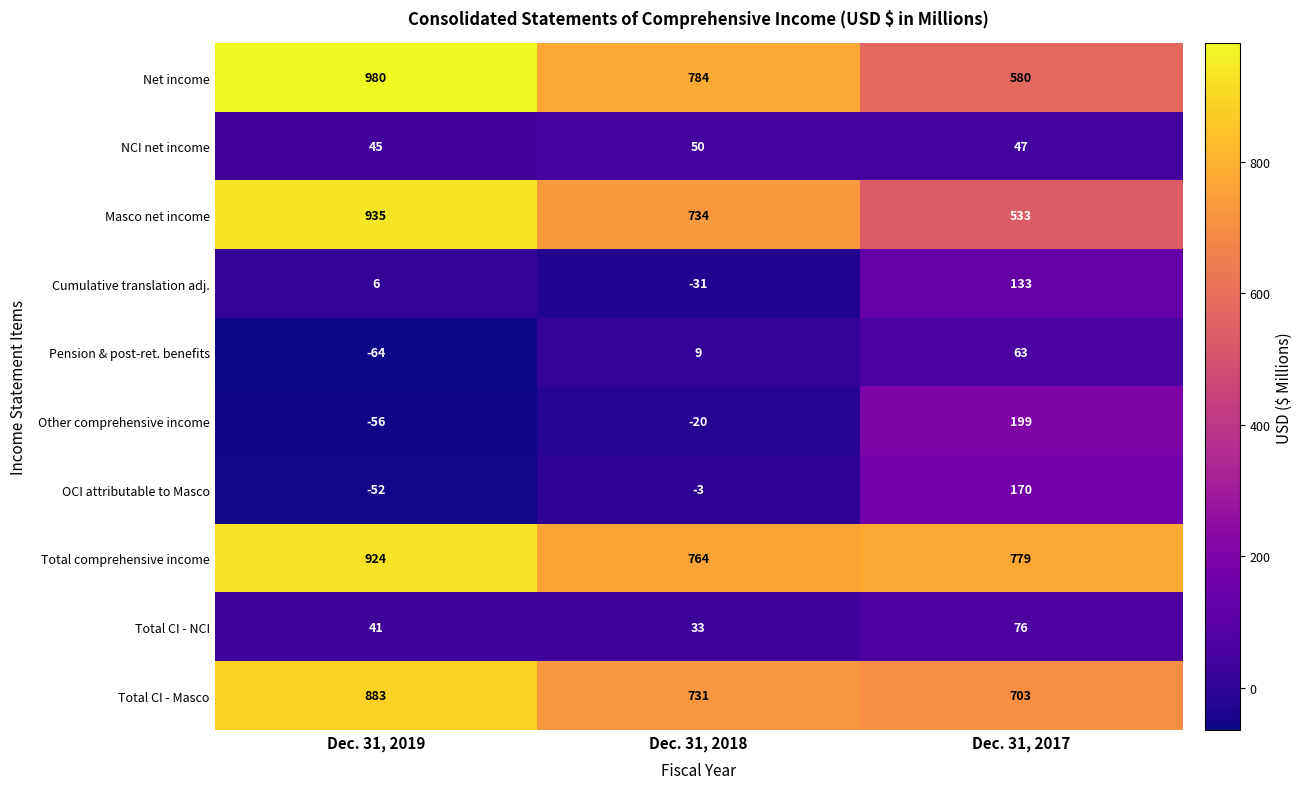

The value of Total CI - Masco at Dec. 31, 2017 is 703. True or false?

True